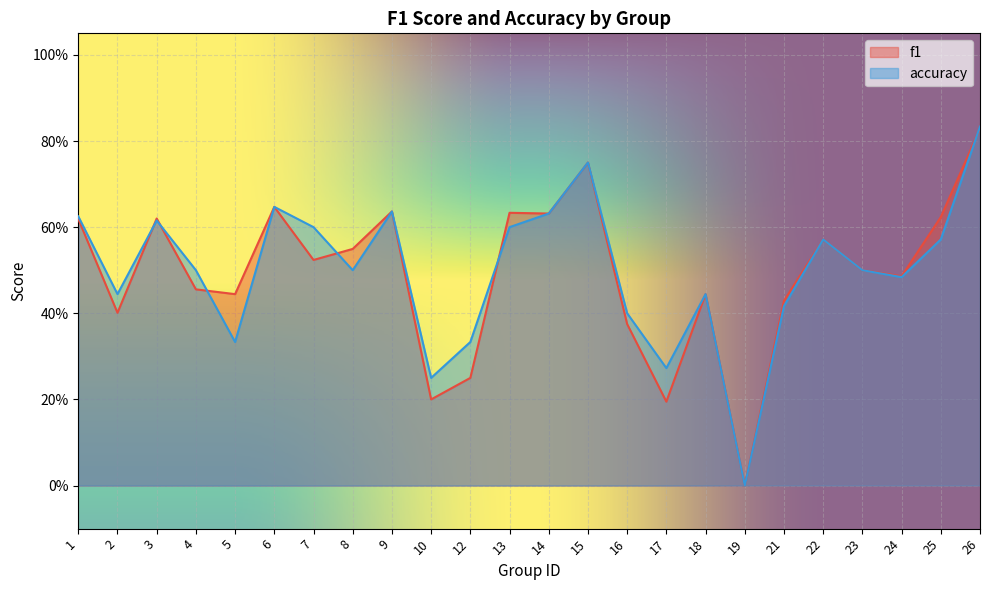

Where is the first local maximum for f1?

3